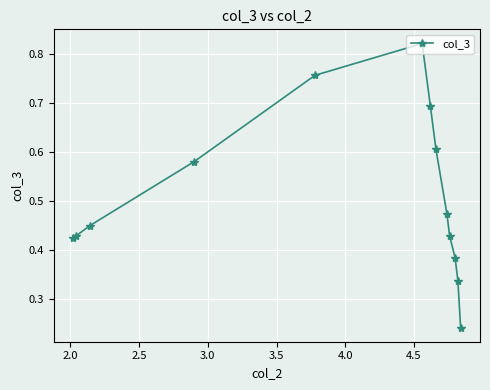

How many values are between 0 and 1?

13